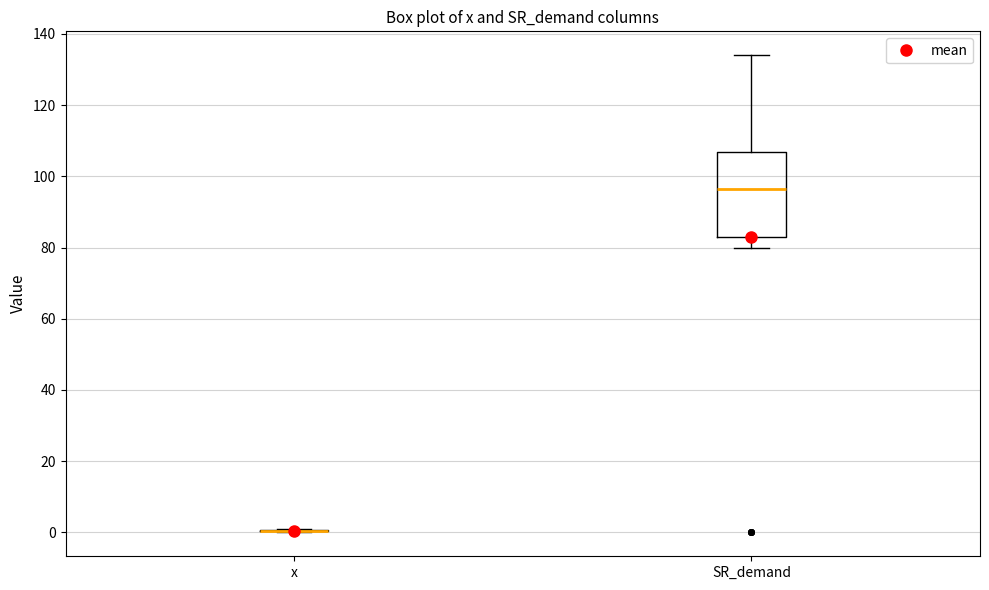

Reading left to right, read every box against the y-axis: the position of its median line, the range the box covers, and the ends of its whiskers. The values are not printed on the chart, so give them approximately, as read against the axis.

x: box collapsed to a line at 0, whiskers 0 to 0
SR_demand: median 96, box 84 to 106, whiskers 80 to 134